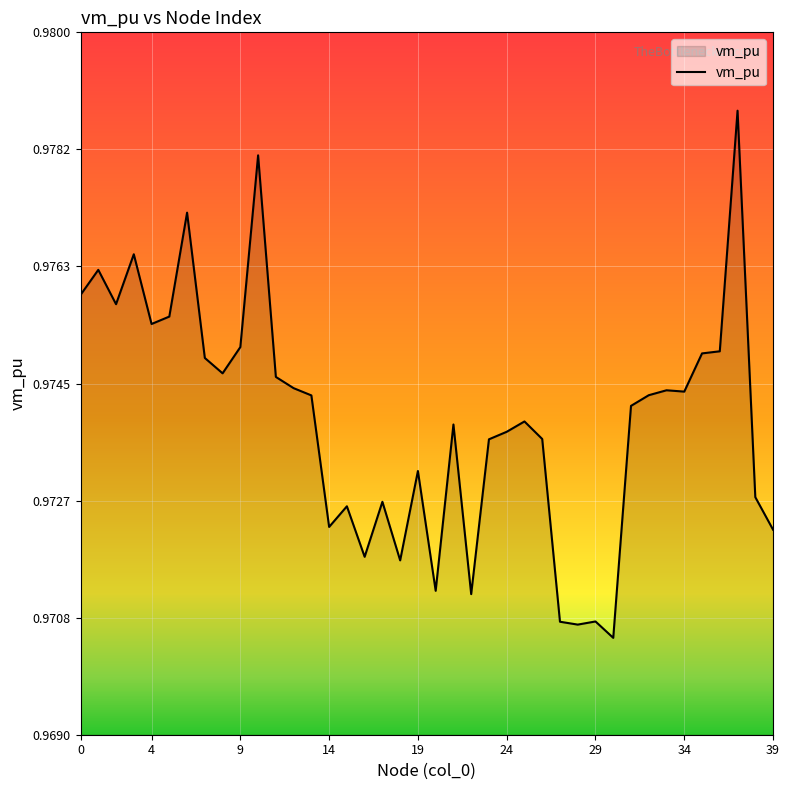

Where is the data nearest to the value 0?

30